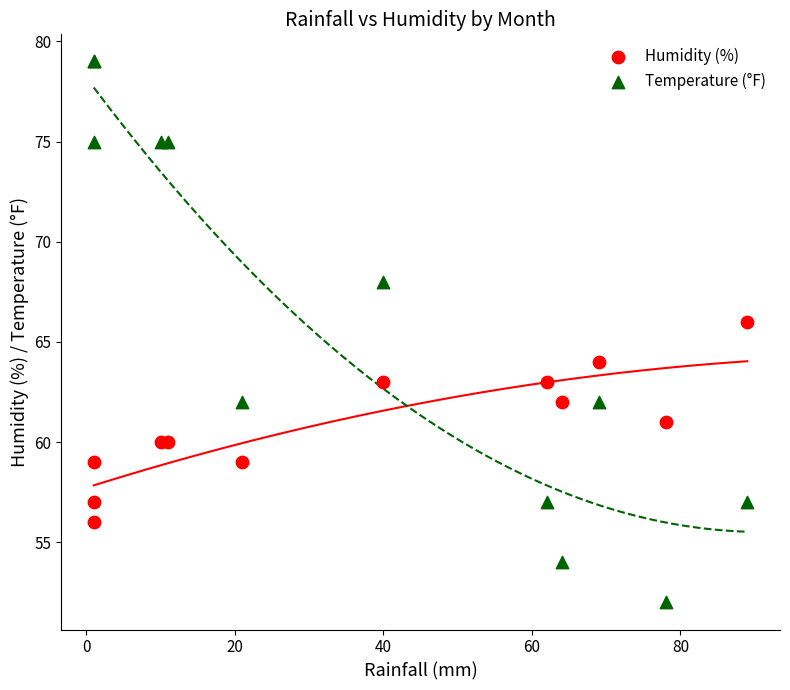

What are all the series names shown in the legend?

Humidity (%), Temperature (°F)